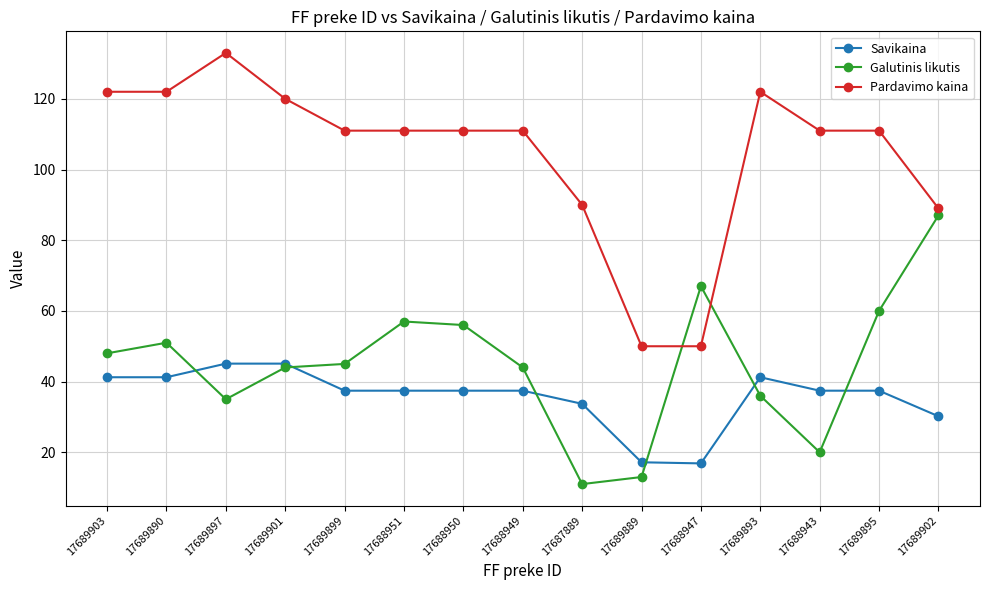

Count the number of data series in this chart.

3